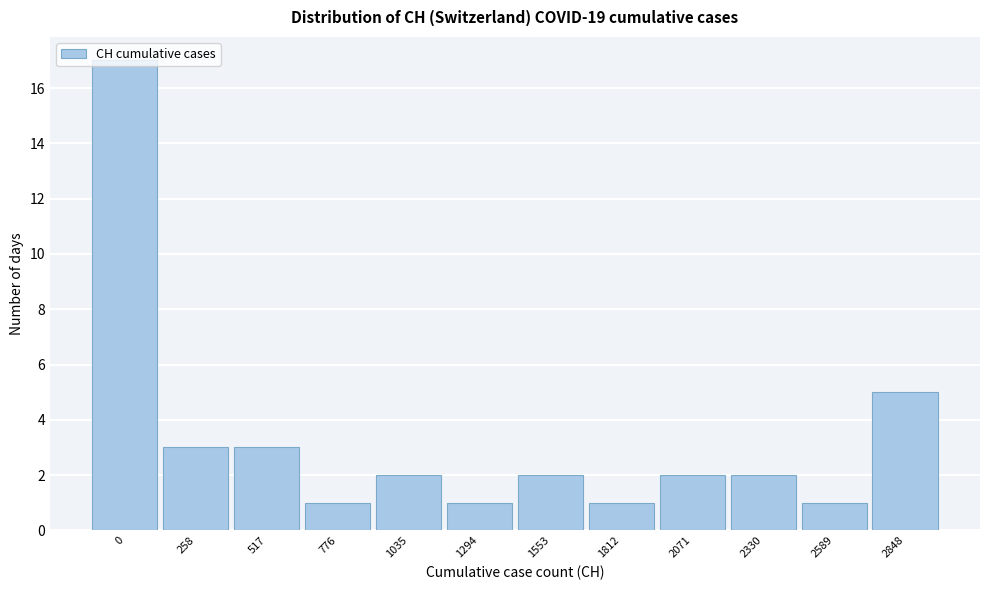

What is the value of the 6th bar from the left?

1